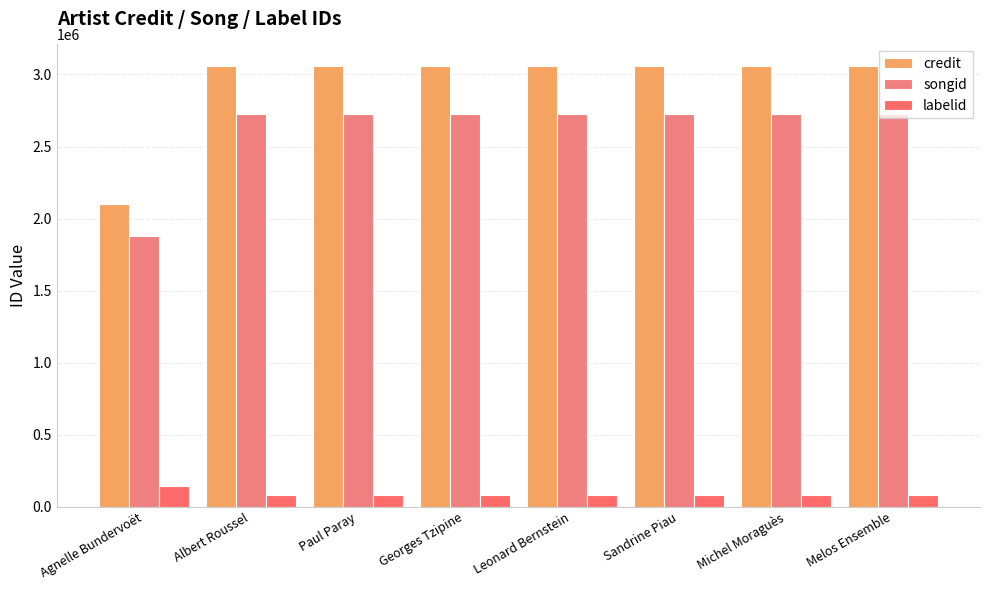

Which category has the highest value across all series?

Albert Roussel